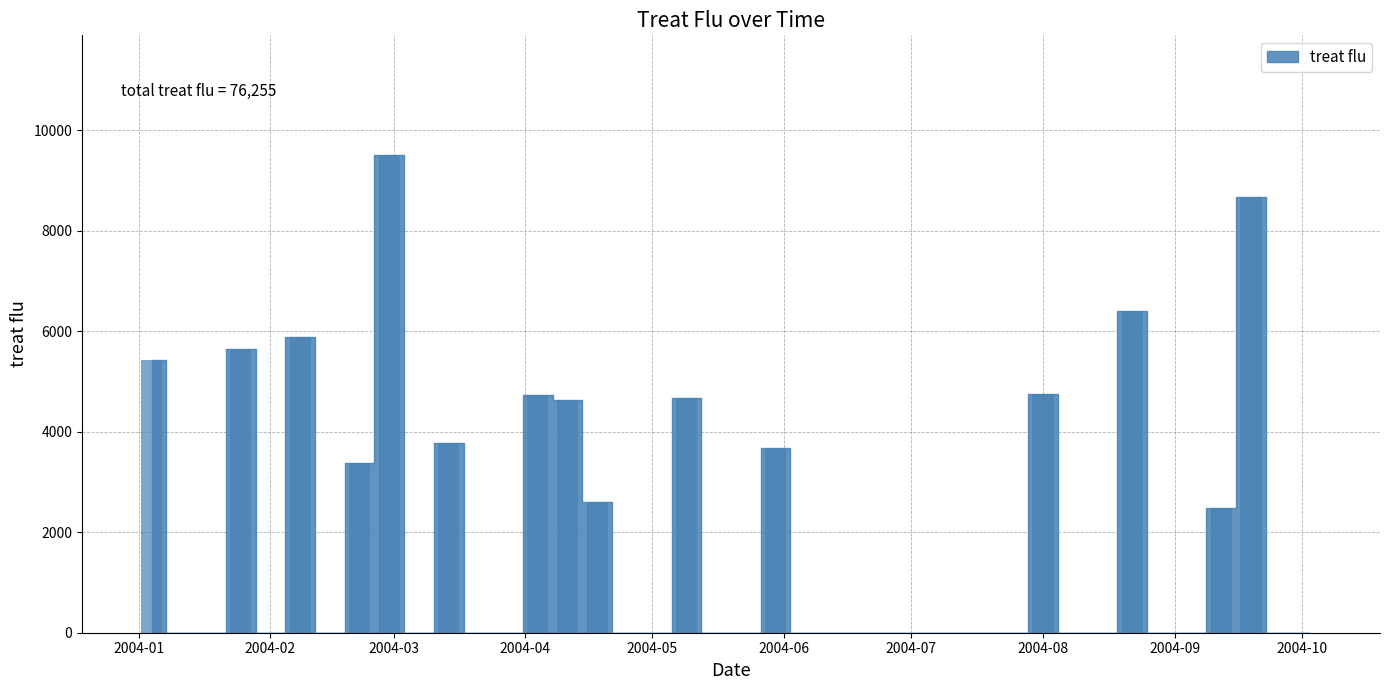

How many categories are shown in the chart?

40